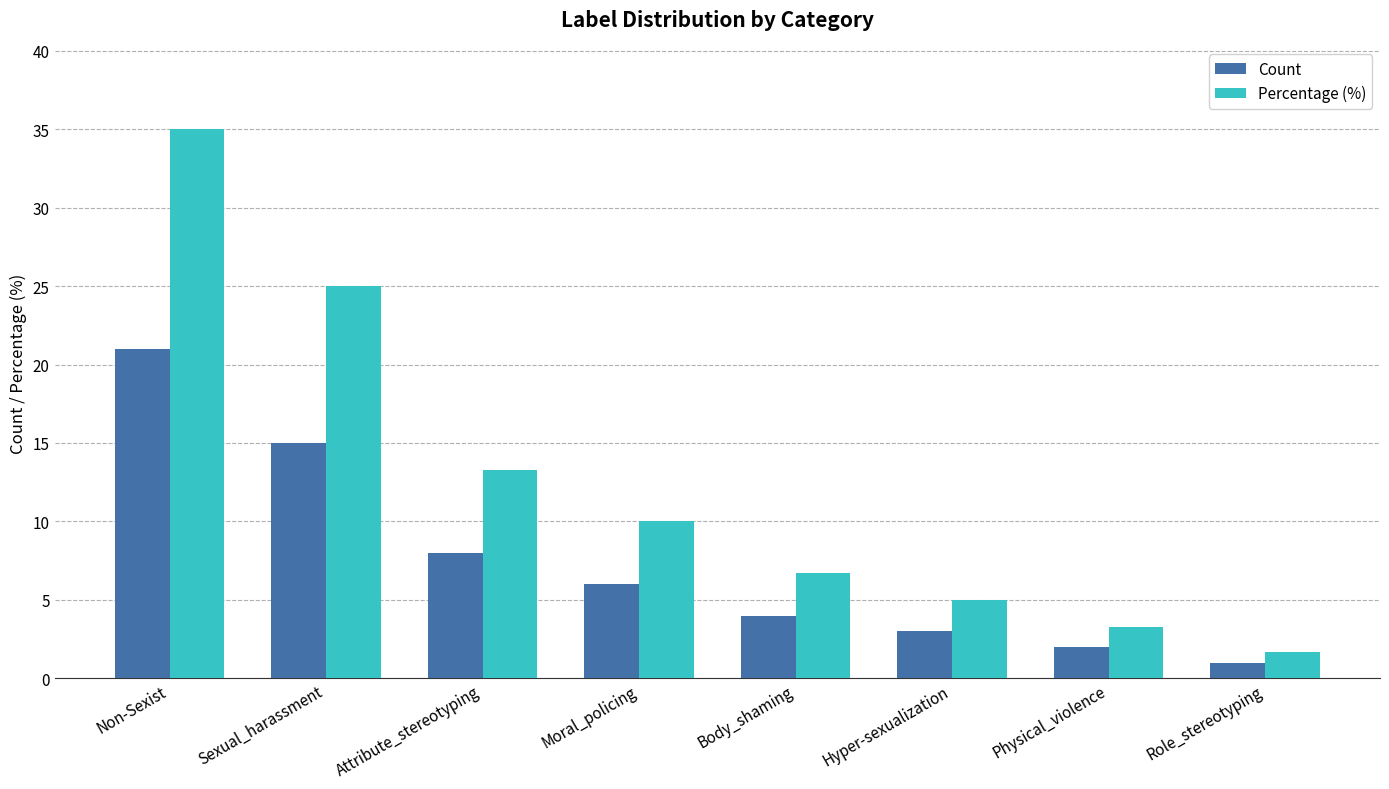

What is the spread (max minus min) of values at Sexual_harassment?

10.0